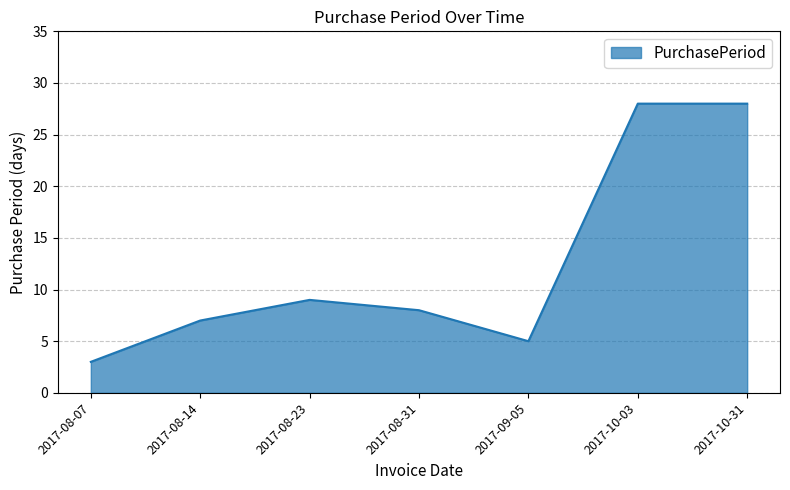

What is the difference between the second highest and minimum values?

25